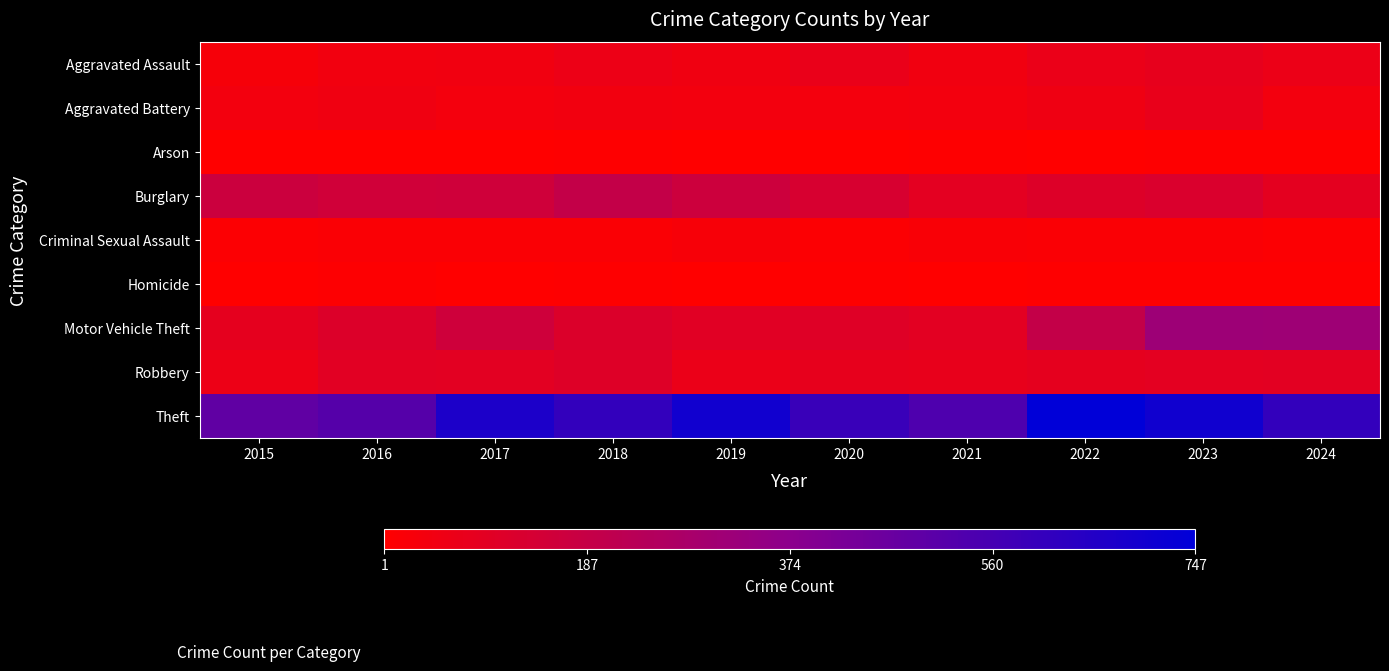

Which series has the largest range (max minus min)?

Theft